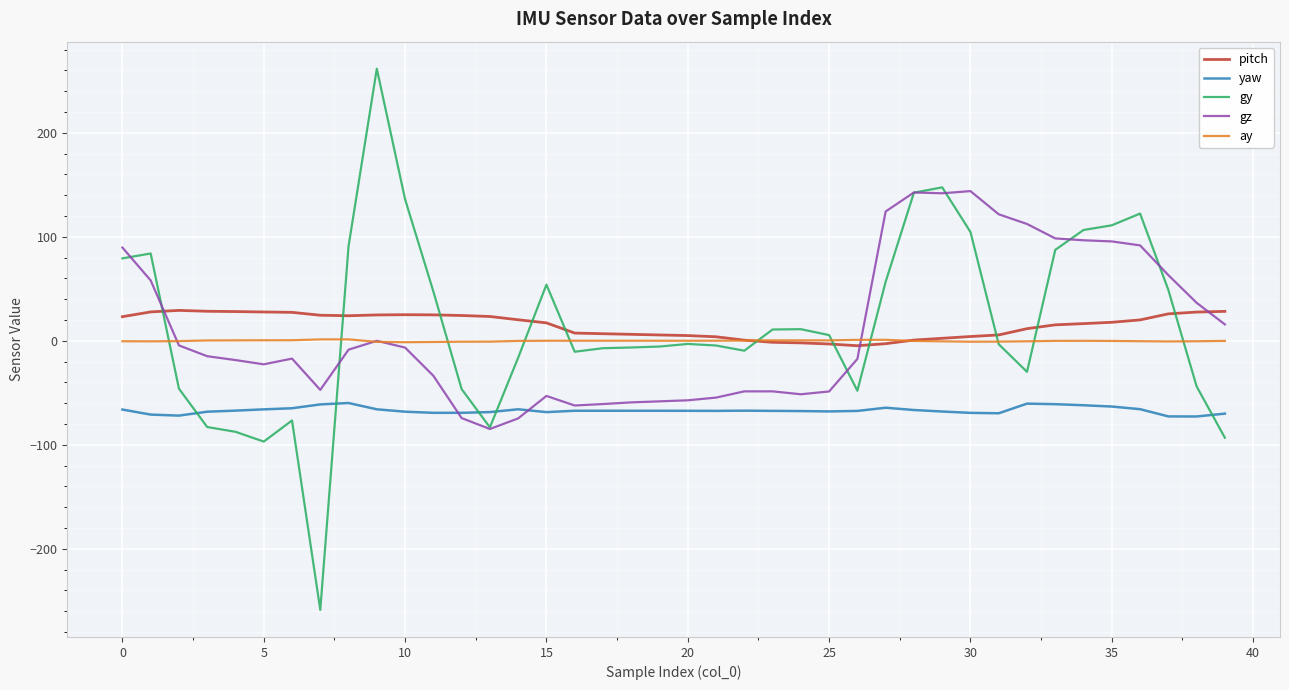

How many times do pitch and gz cross each other?

3